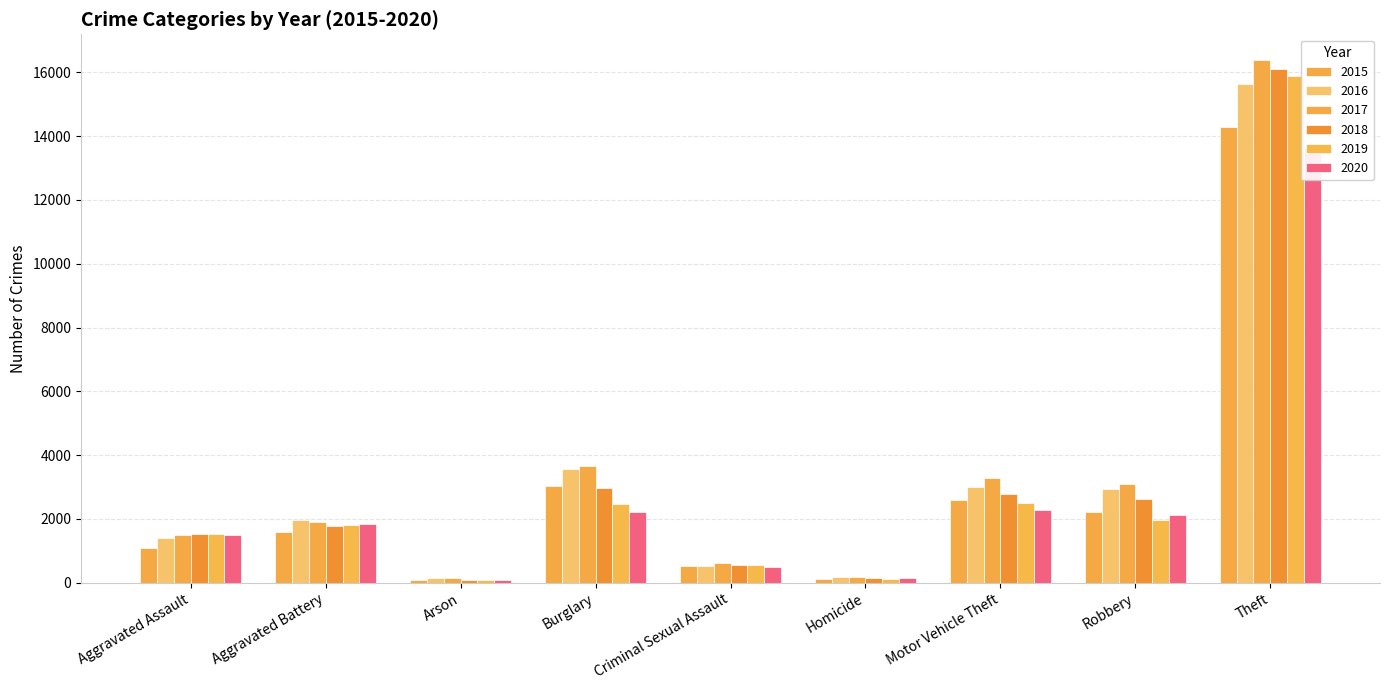

How many bars are there in total?

54